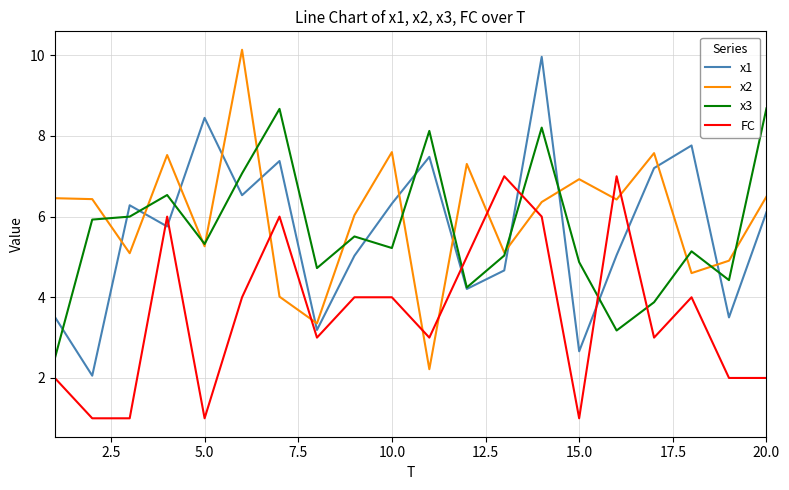

After their last crossing, which series has the higher values: x2 or FC?

x2